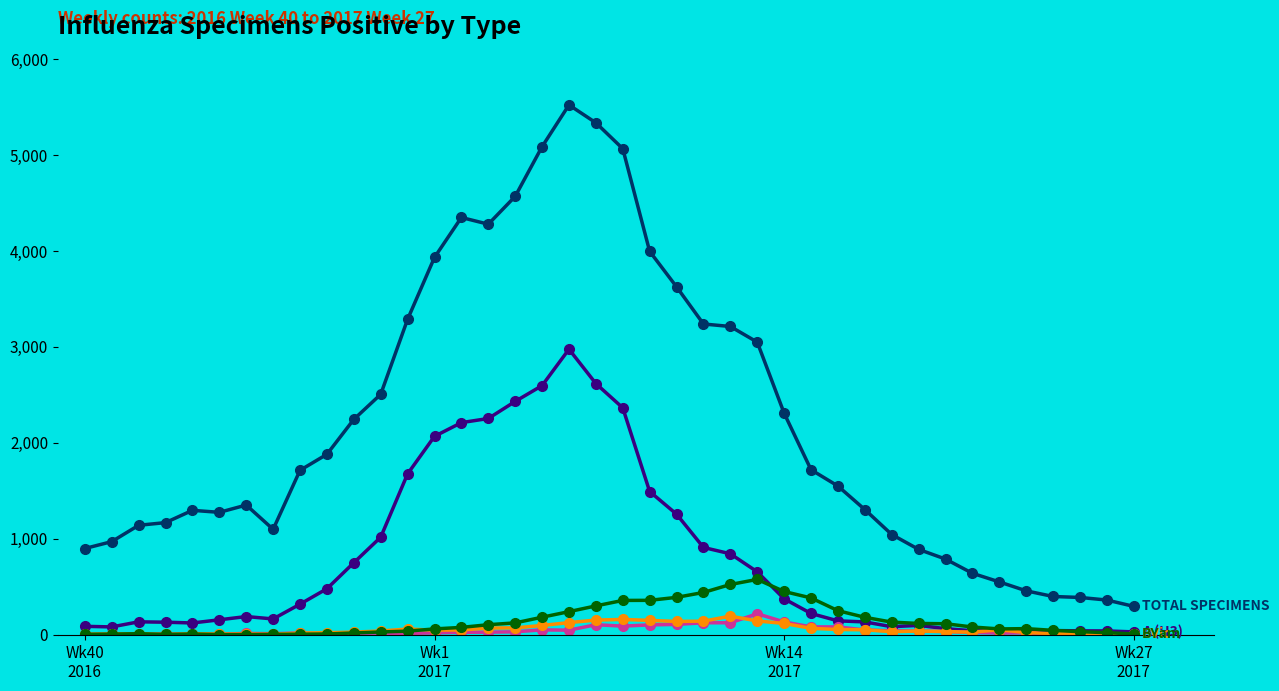

What is the greatest value displayed?

5521